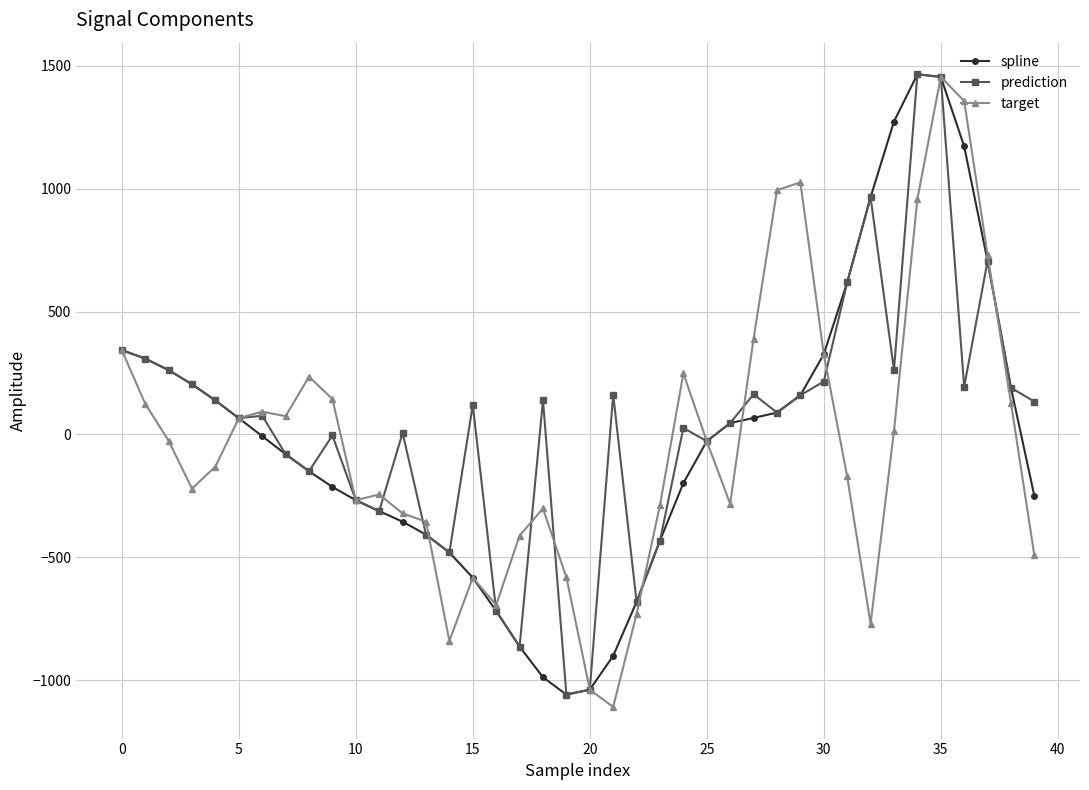

In prediction, how many points are higher than both neighbors (excluding endpoints)?

11